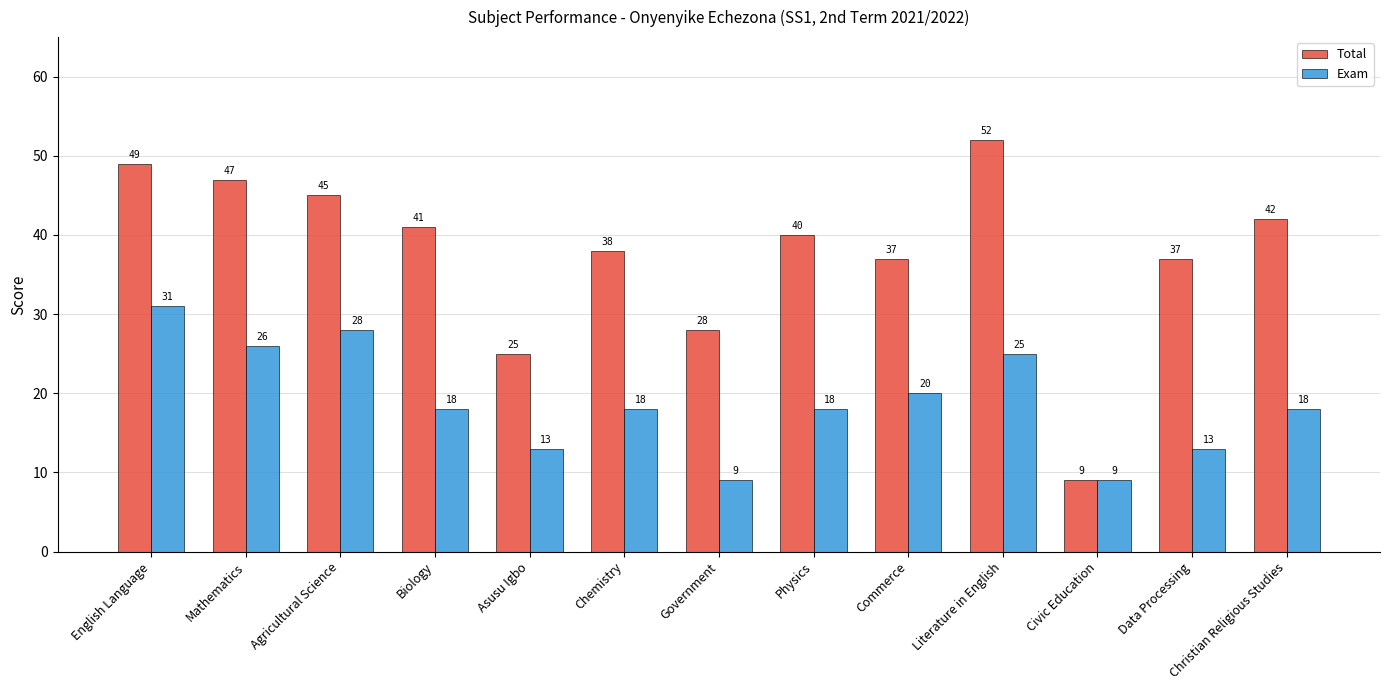

At which category is the sum across all series the highest?

English Language